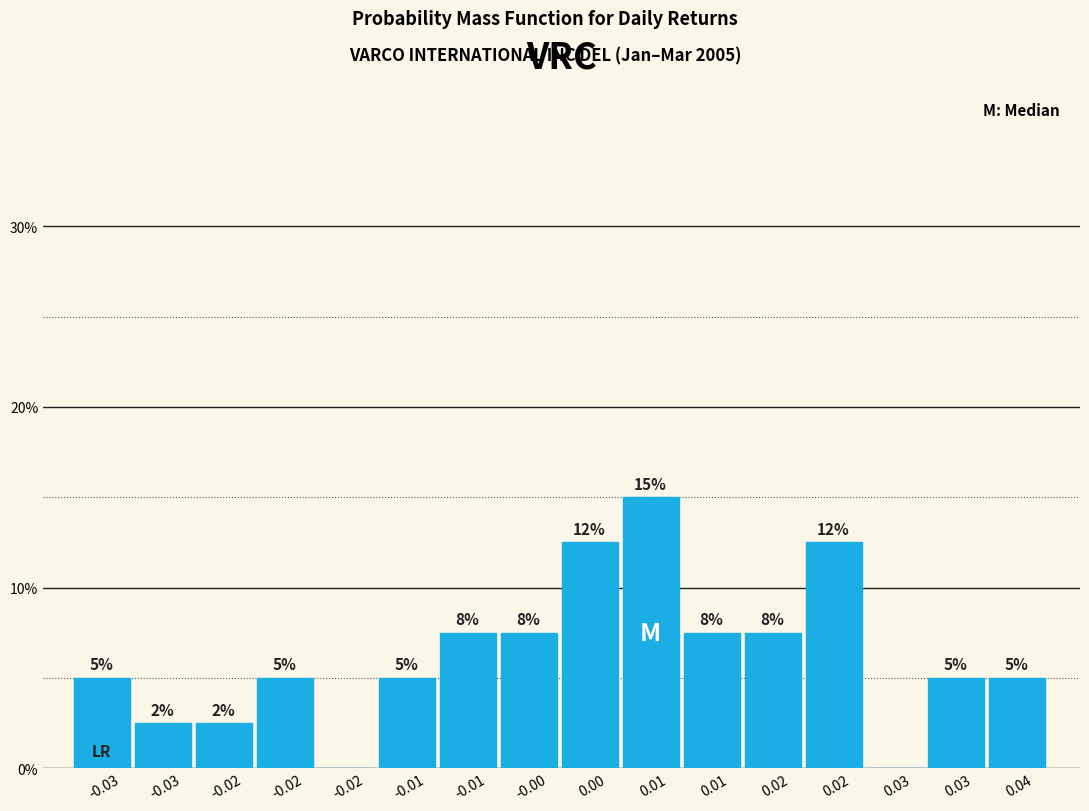

Are the bars horizontal?

No